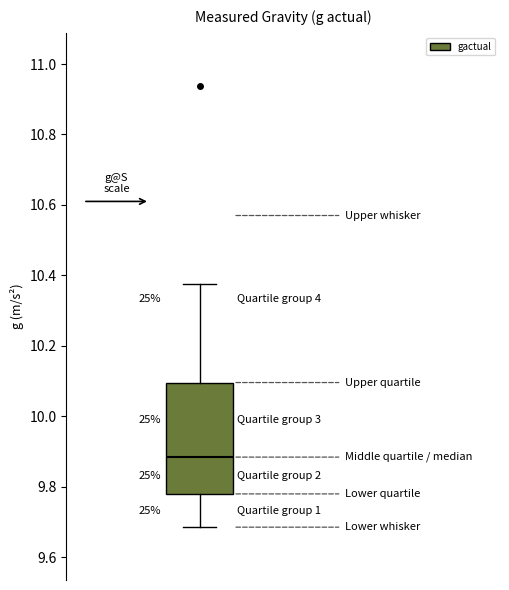

Read this box plot against the y-axis: the position of the median line, the range covered by the box, and the ends of both whiskers. The values are not printed on the chart, so give them approximately, as read against the axis.

median 9.88, box 9.78 to 10.10, whiskers 9.68 to 10.38